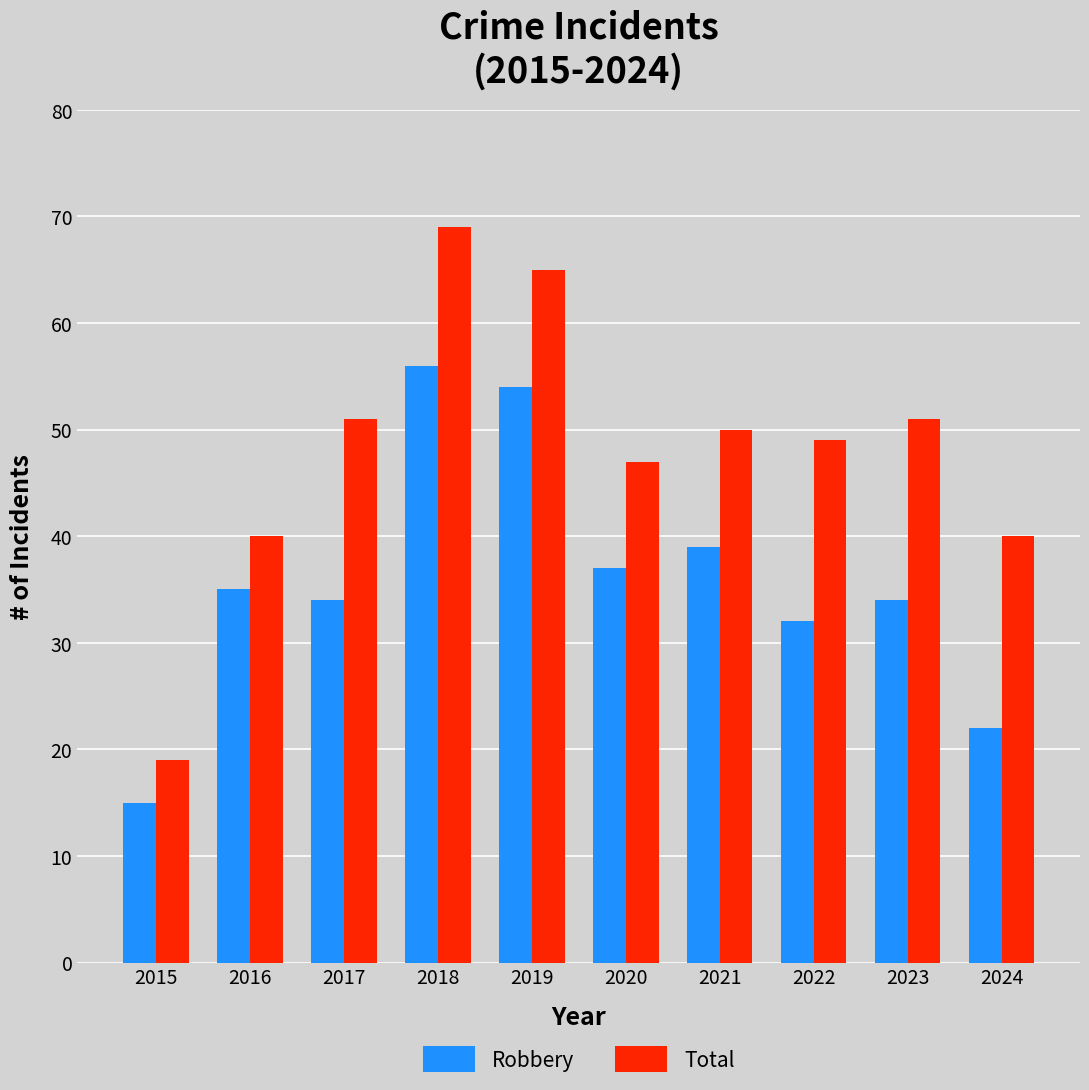

Which series changed the most between 2017 and 2018?

Robbery